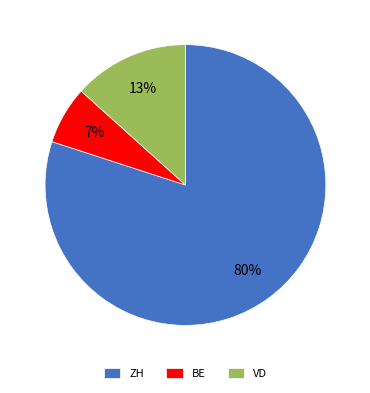

What is the smallest slice in the pie chart?

BE